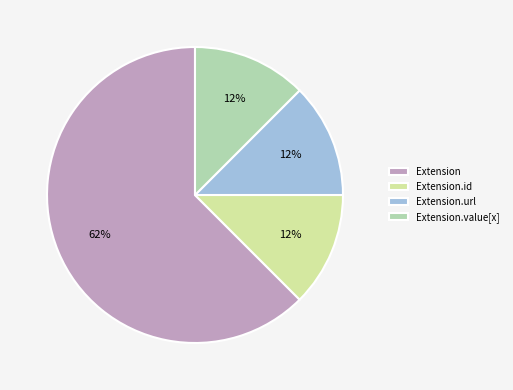

To the nearest percent, what is the average slice percentage?

25%